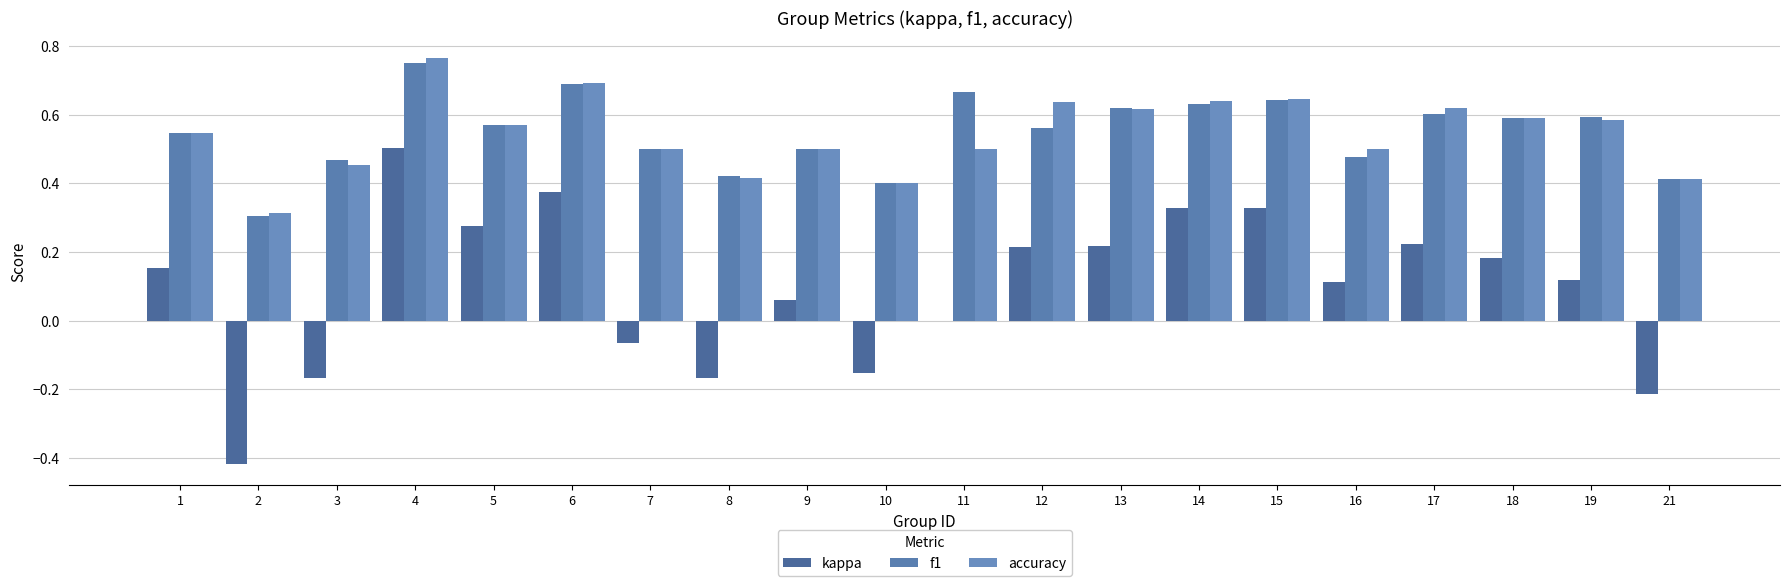

What is the total value across all series at 15?

1.6